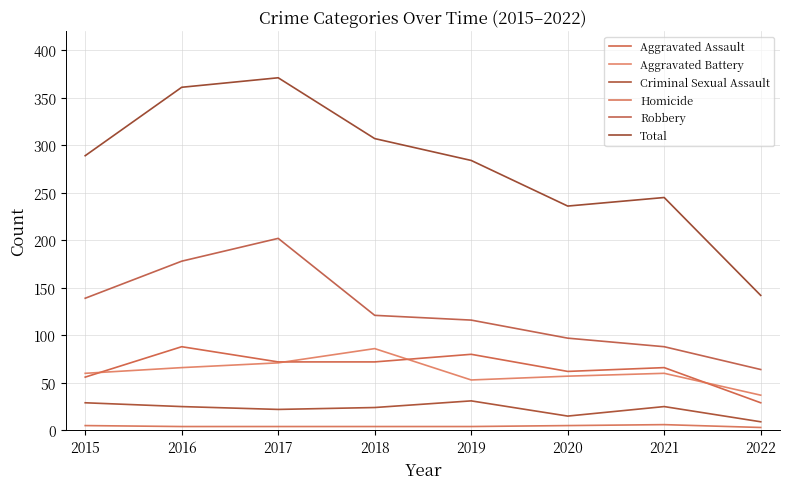

Reading left to right, list all the values displayed in this chart.

Aggravated Assault: 56	88	72	72	80	62	66	29
Aggravated Battery: 60	66	71	86	53	57	60	37
Criminal Sexual Assault: 29	25	22	24	31	15	25	9
Homicide: 5	4	4	4	4	5	6	3
Robbery: 139	178	202	121	116	97	88	64
Total: 289	361	371	307	284	236	245	142